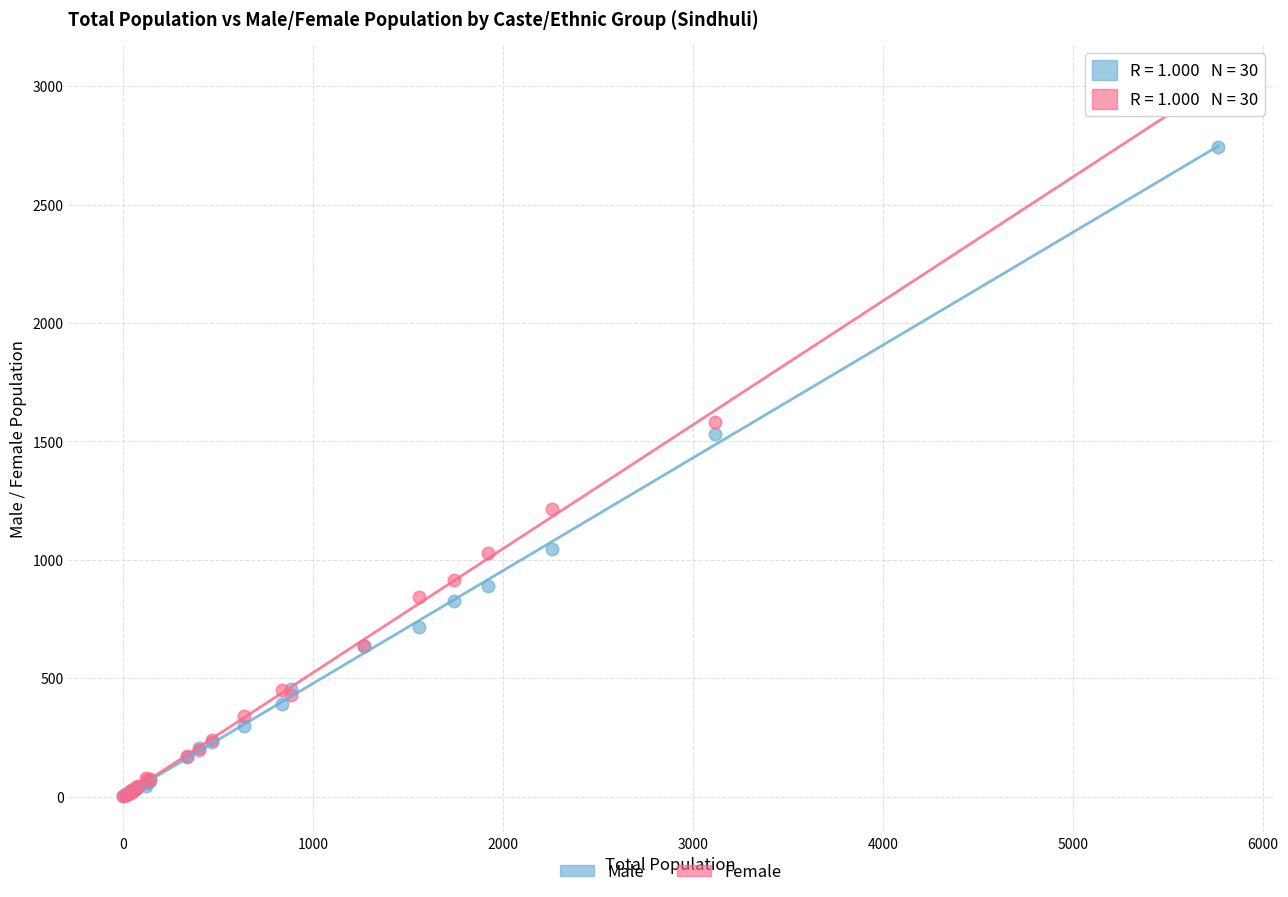

Which series reaches the maximum Y coordinate?

Female